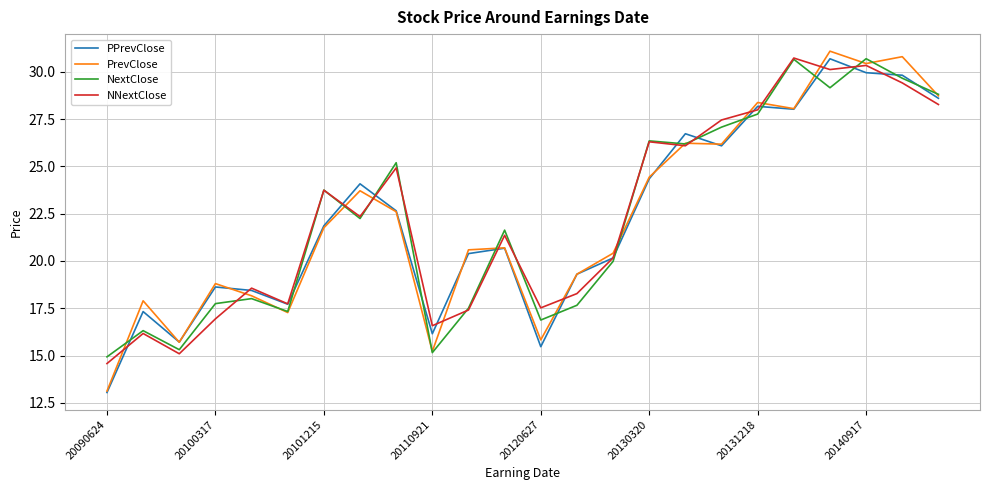

Which series has the largest range (max minus min)?

PrevClose